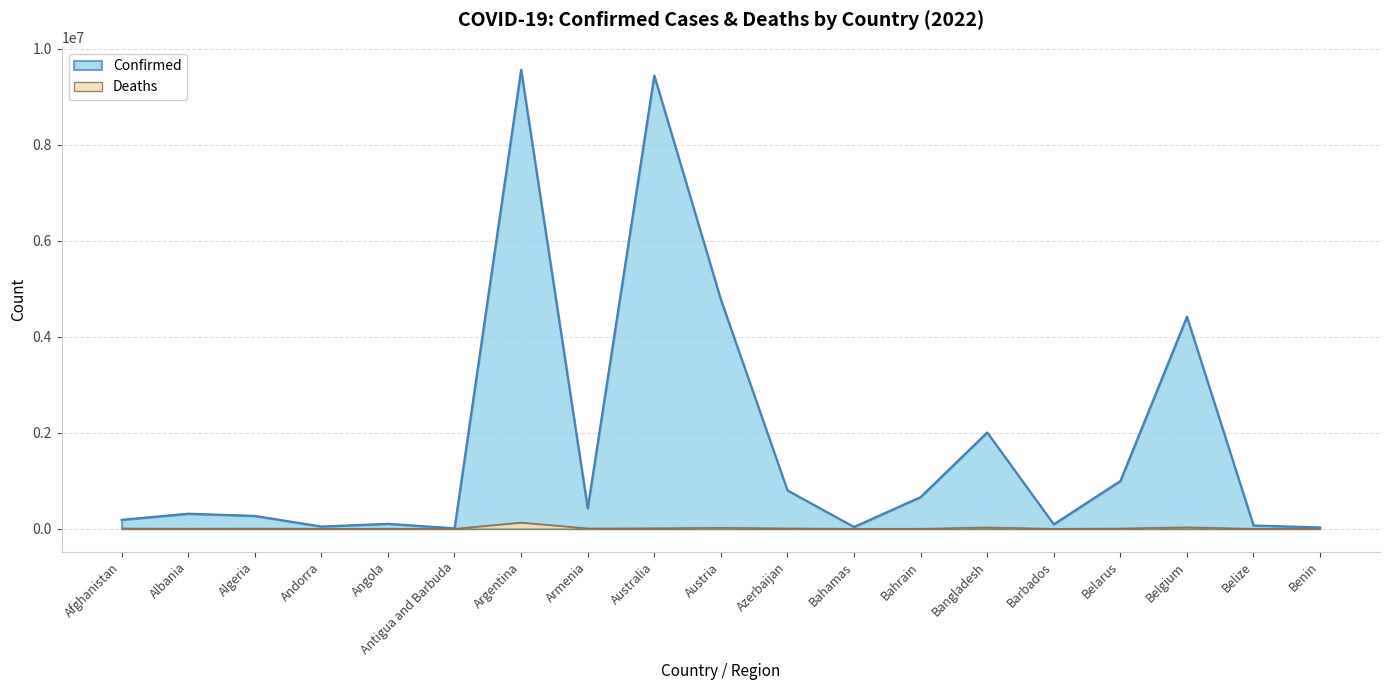

Where does the Deaths series first go above 6876?

Afghanistan